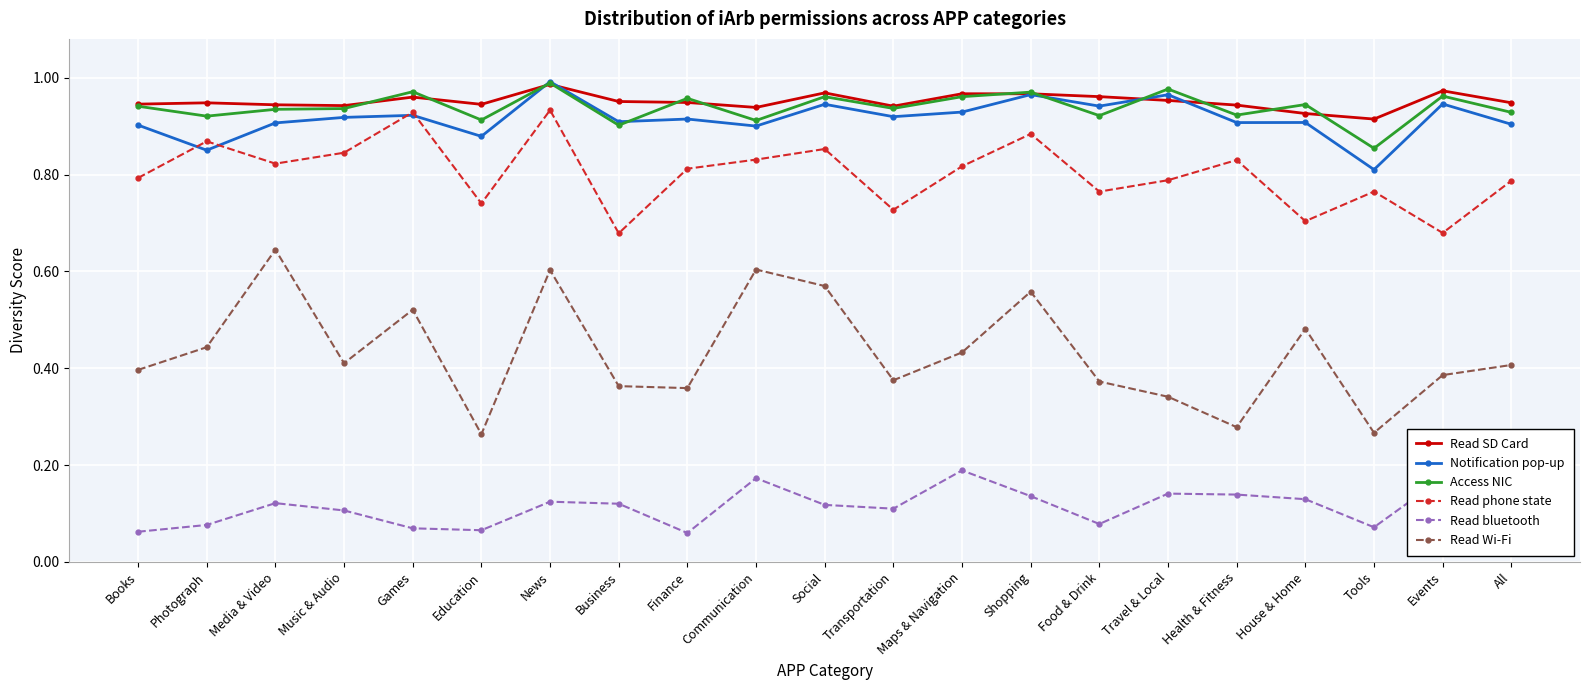

At which label is Notification pop-up closest to 0?

Tools